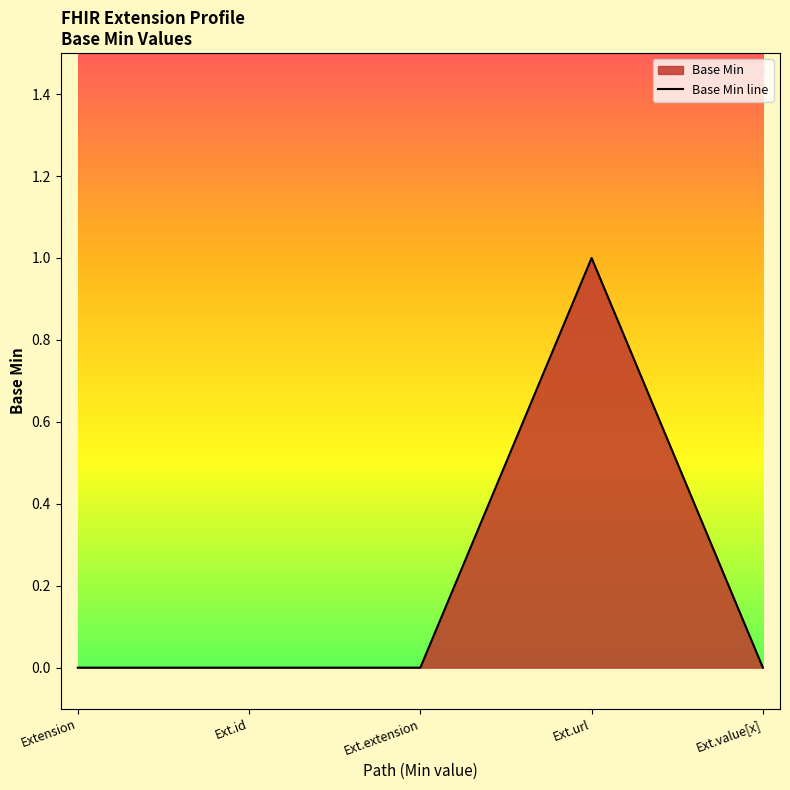

Rank the categories by value from lowest to highest.

Extension, Ext.id, Ext.extension, Ext.value[x], Ext.url